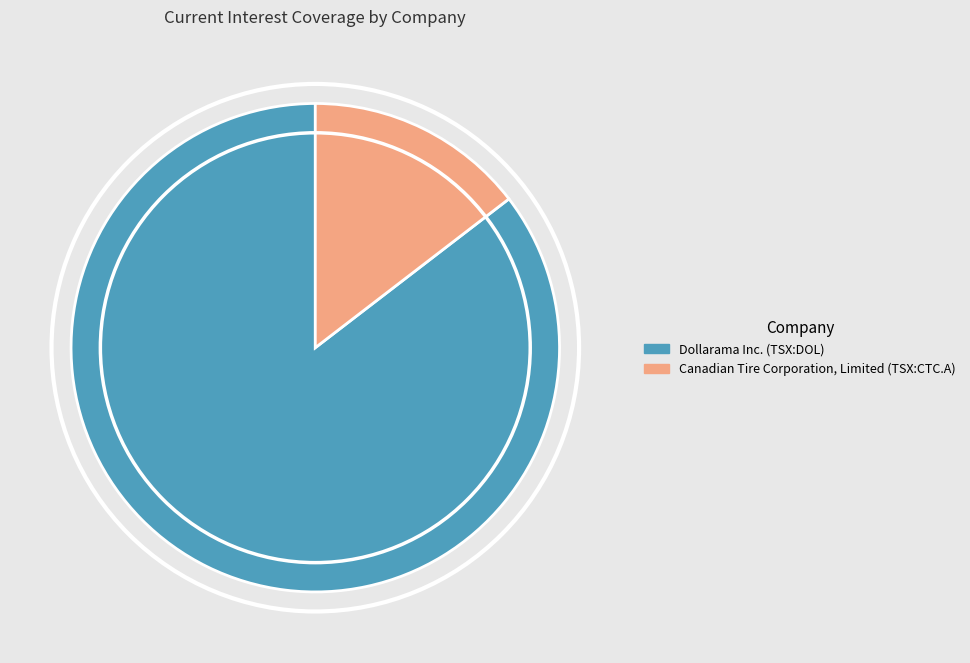

Which category has the smallest portion of the pie?

Canadian Tire Corporation, Limited (TSX:CTC.A)